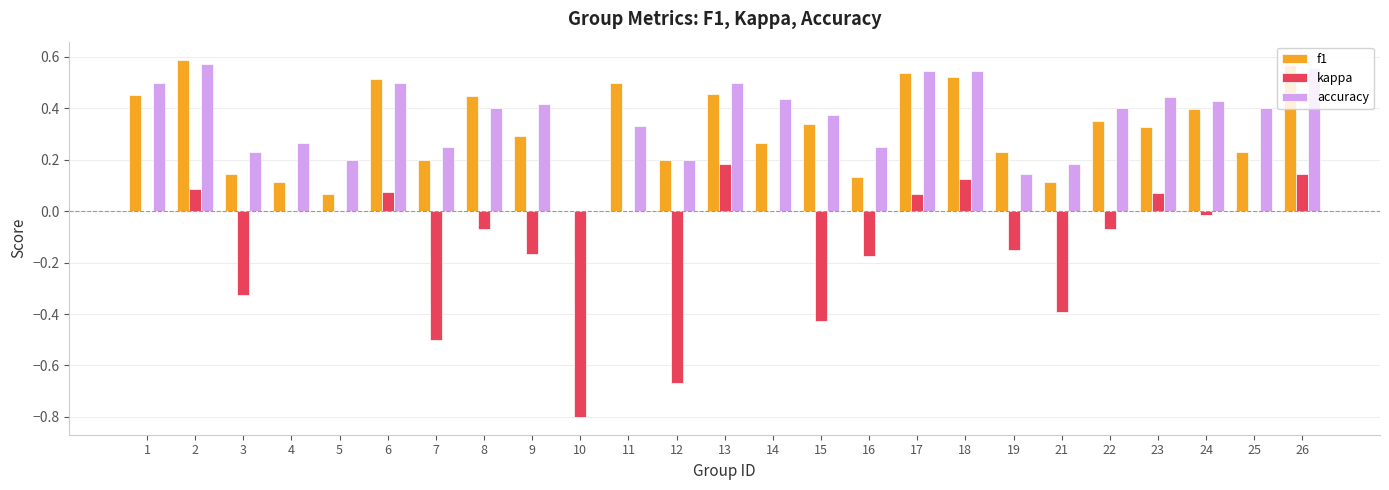

Between 8 and 10, which series saw the biggest shift?

kappa